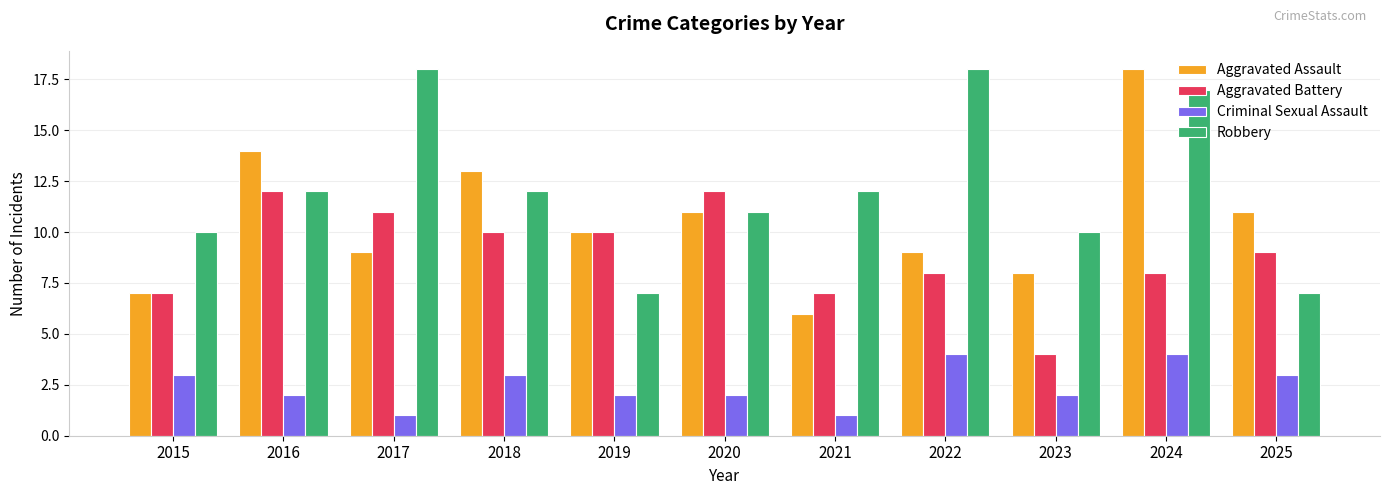

What is the smallest value displayed?

1